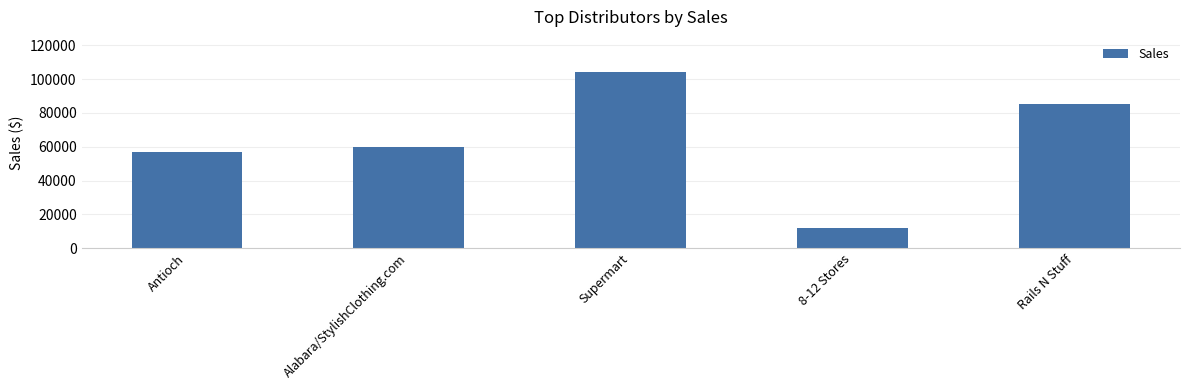

What is the value of the 3rd bar from the left?

104200